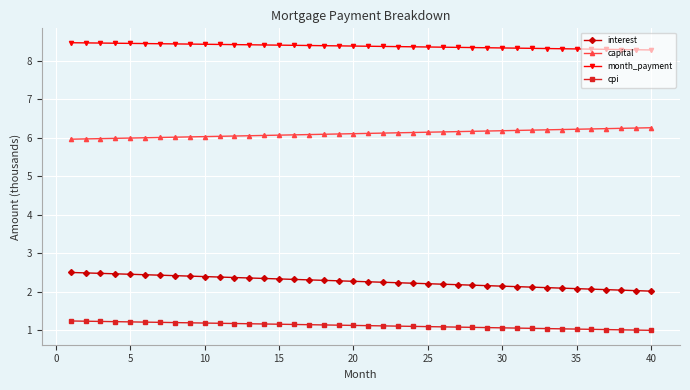

Does the chart have visible grid lines?

Yes